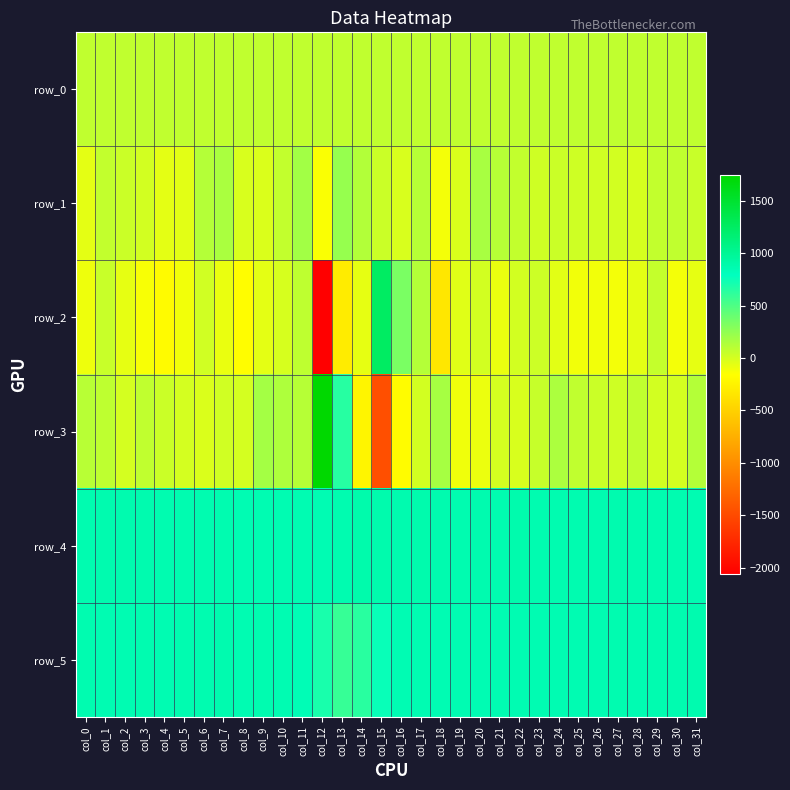

What is the approximate value of row_1 at col_24?

41.0